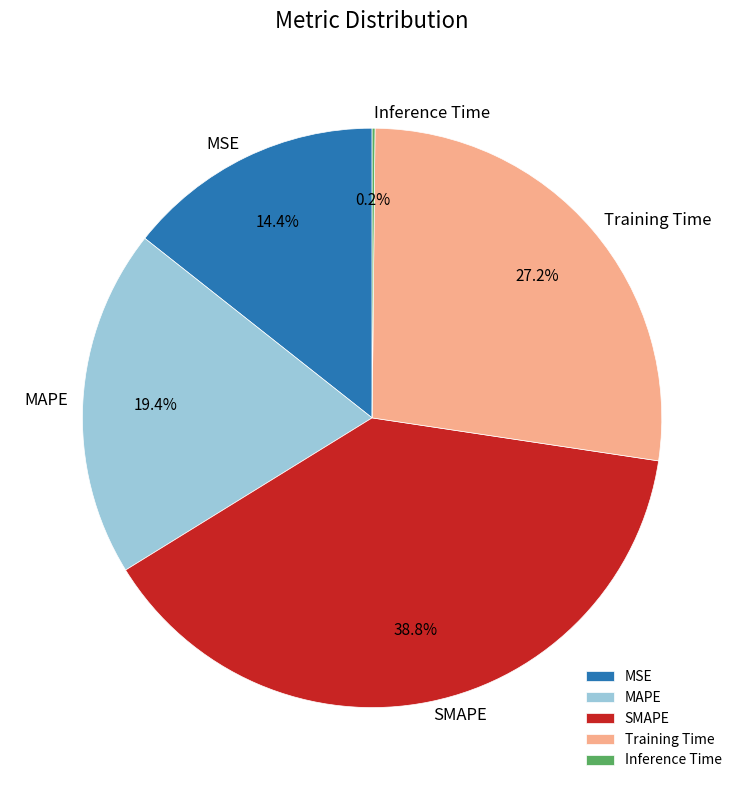

Is it true that Training Time is 27% of the pie?

True